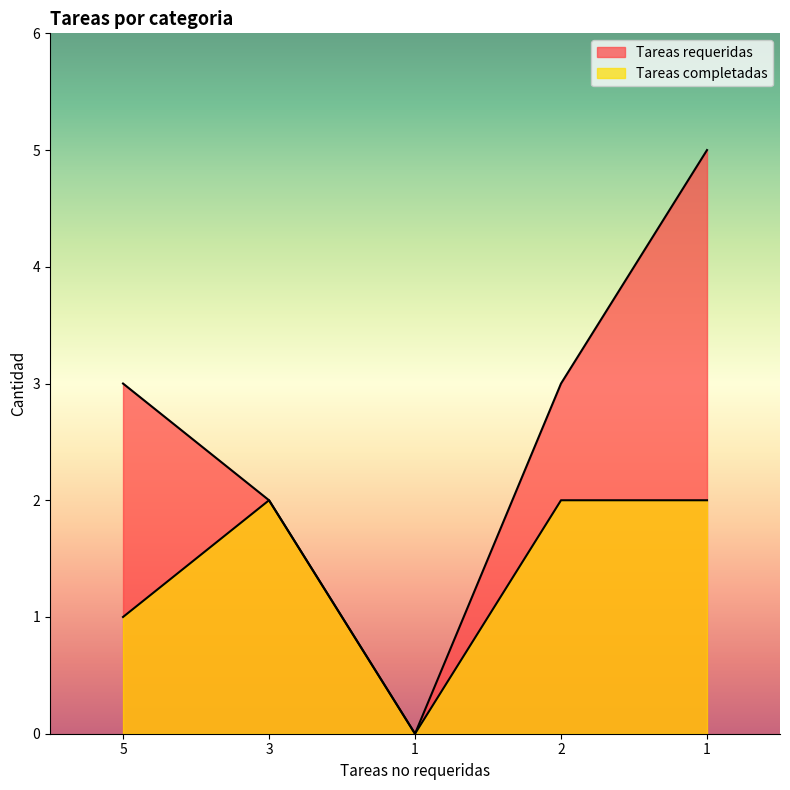

What is the difference between the maximum and minimum values in the Tareas completadas series?

2